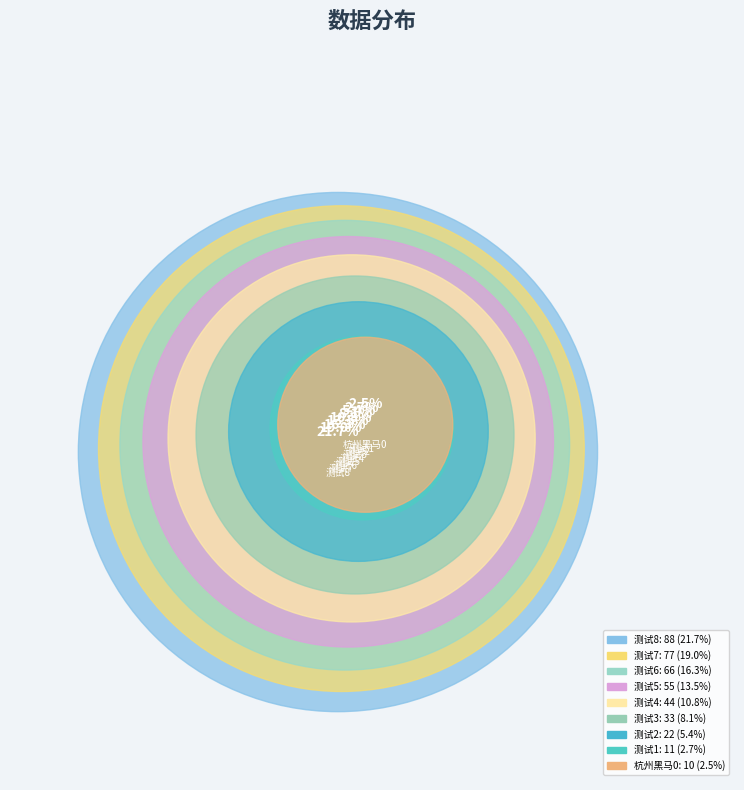

What is the ratio of the value at 测试4 to the value at 测试2?

2.0